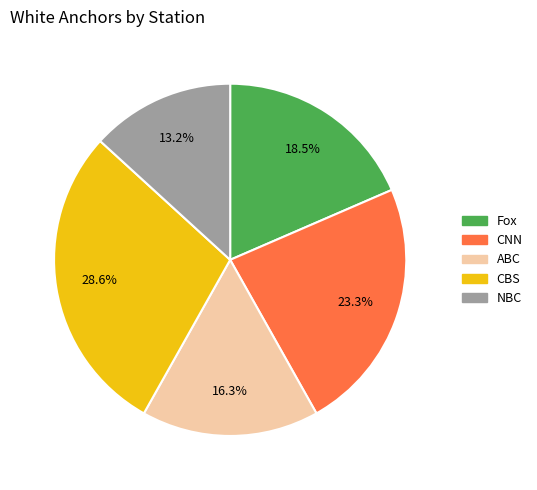

What is the largest slice in the pie chart?

CBS